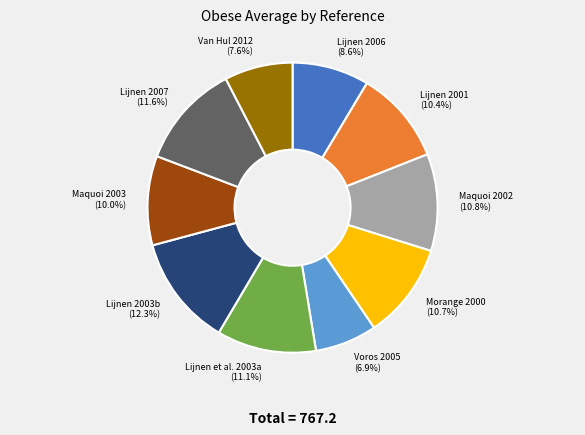

Between Maquoi 2002 and Lijnen 2003b, which is larger?

Lijnen 2003b